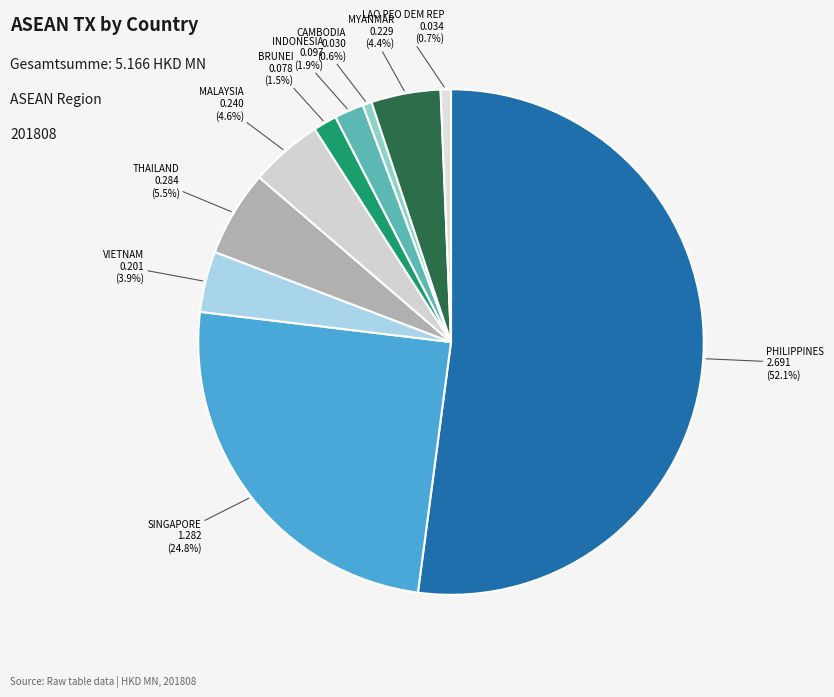

How many segments does this pie chart have?

10